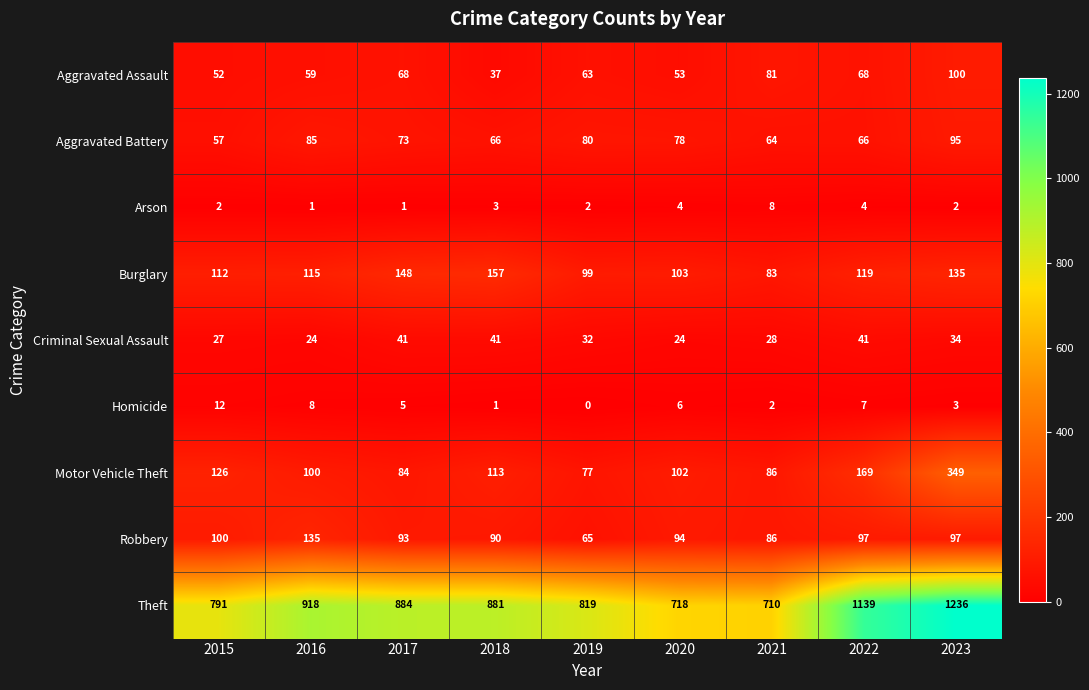

Which series has the largest total across all categories?

Theft